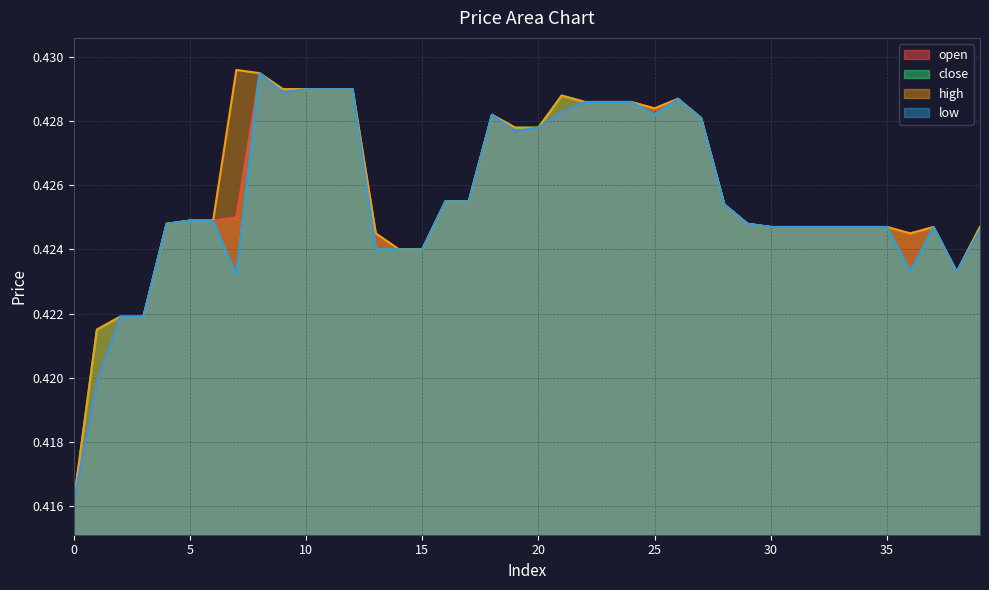

What is the sum of all high values?

17.0